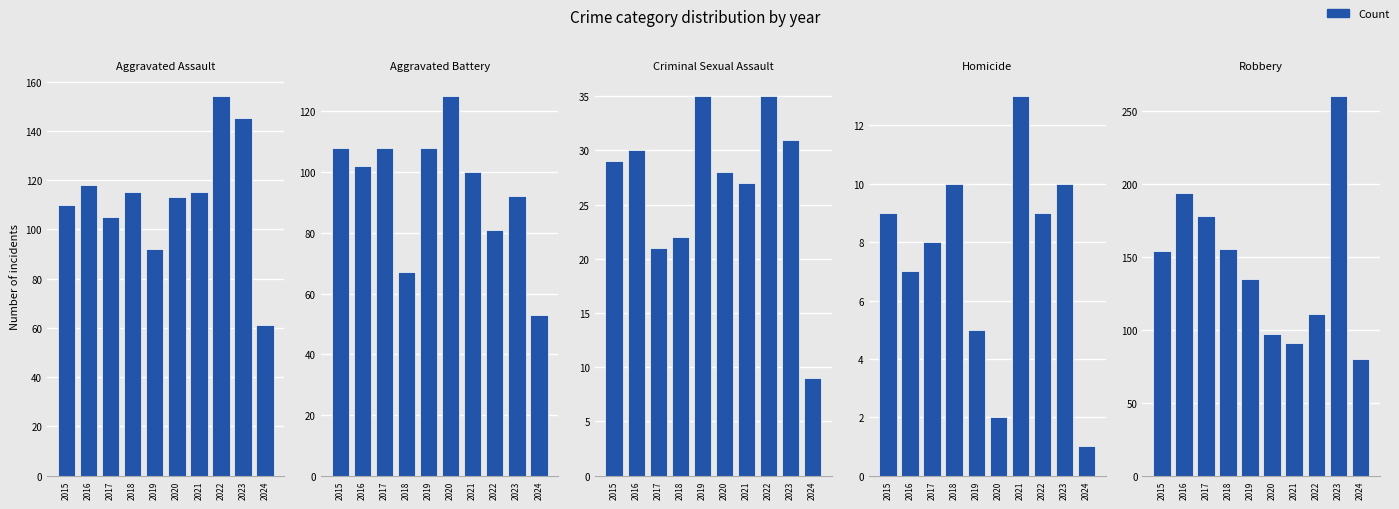

Reading left to right, list all the values displayed in this chart.

Aggravated Assault: 2015=110	2016=118	2017=105	2018=115	2019=92	2020=113	2021=115	2022=154	2023=145	2024=61
Aggravated Battery: 2015=108	2016=102	2017=108	2018=67	2019=108	2020=125	2021=100	2022=81	2023=92	2024=53
Criminal Sexual Assault: 2015=29	2016=30	2017=21	2018=22	2019=35	2020=28	2021=27	2022=35	2023=31	2024=9
Homicide: 2015=9	2016=7	2017=8	2018=10	2019=5	2020=2	2021=13	2022=9	2023=10	2024=1
Robbery: 2015=154	2016=194	2017=178	2018=155	2019=135	2020=97	2021=91	2022=111	2023=260	2024=80